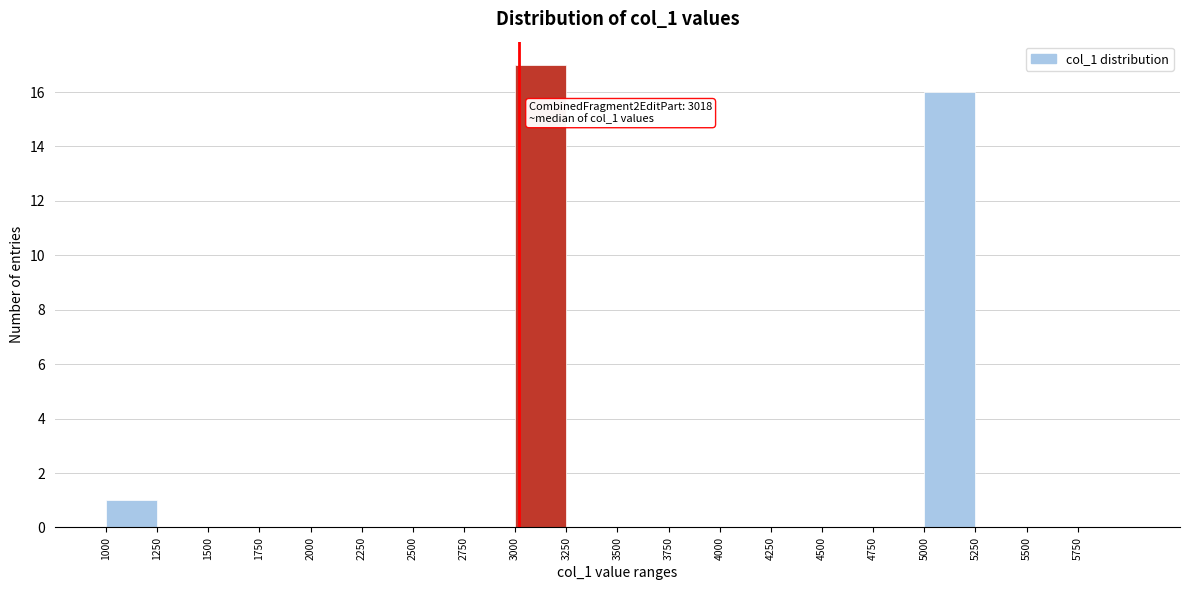

Over which range of the x-axis is the bar tallest?

3000 to 3250